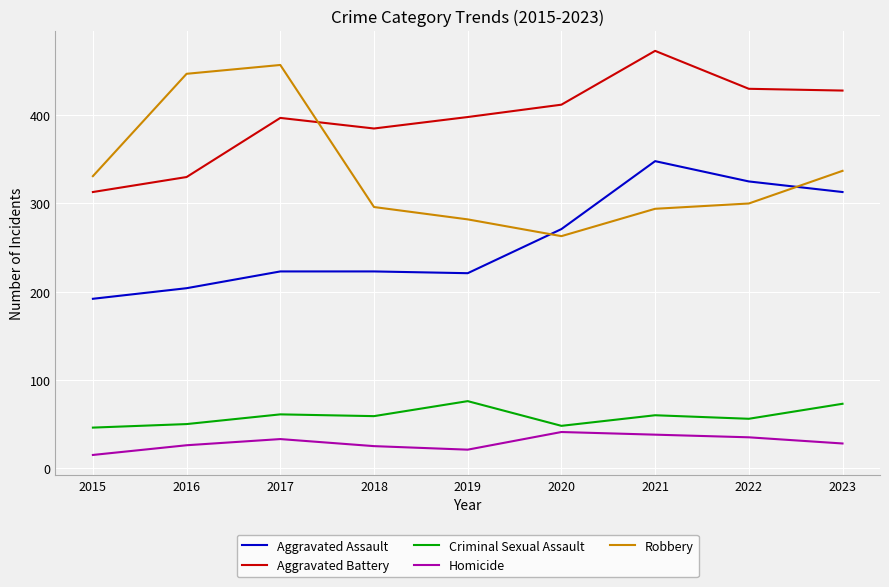

At which category does the chart reach its peak across all series?

2021